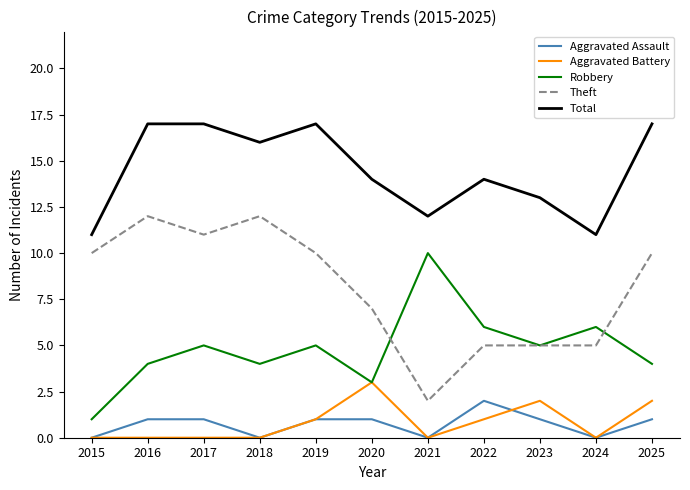

What is the difference between the second highest and second lowest values in the Robbery series?

3